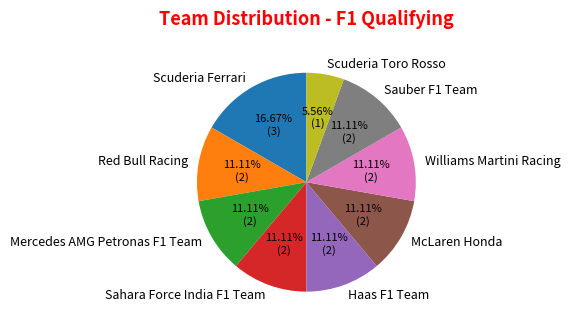

To the nearest percent, what is the difference between the Scuderia Ferrari and Sauber F1 Team slice percentages?

6%